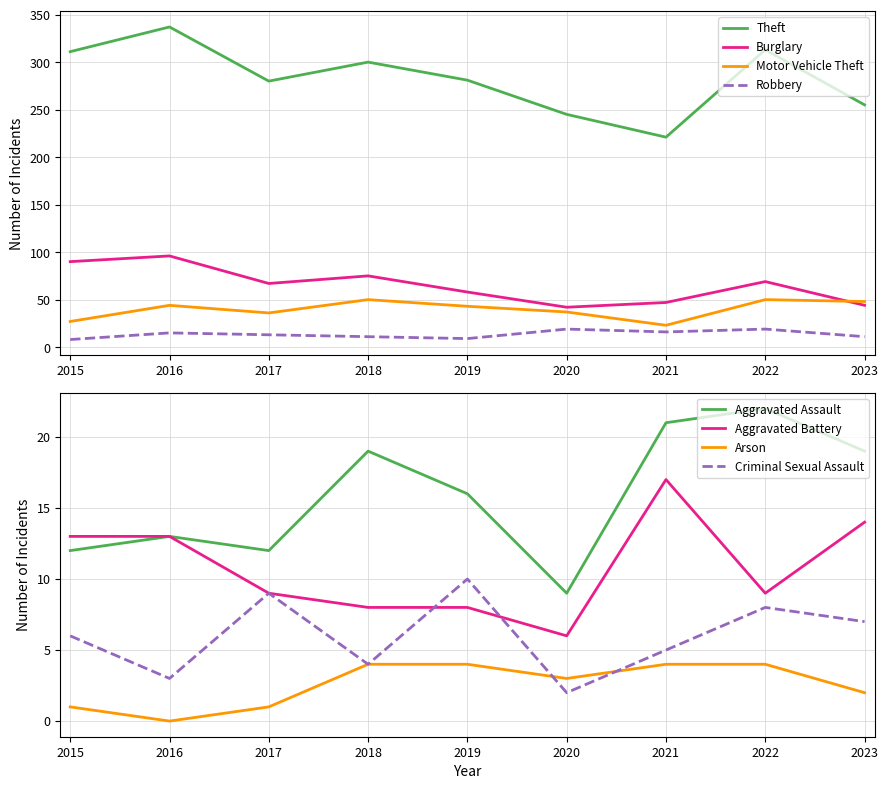

True or false: Aggravated Assault has more than 0 interior local peaks.

True